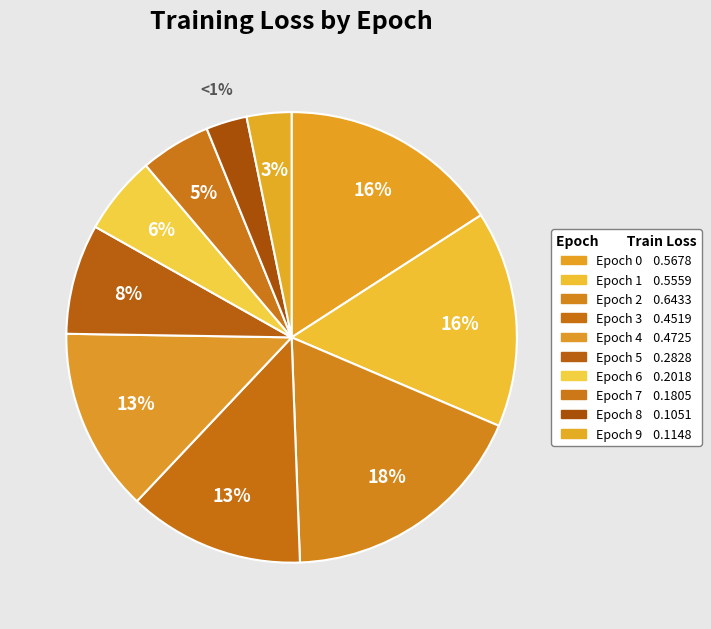

To the nearest percent, what is the difference between the largest and smallest slice percentages?

15%